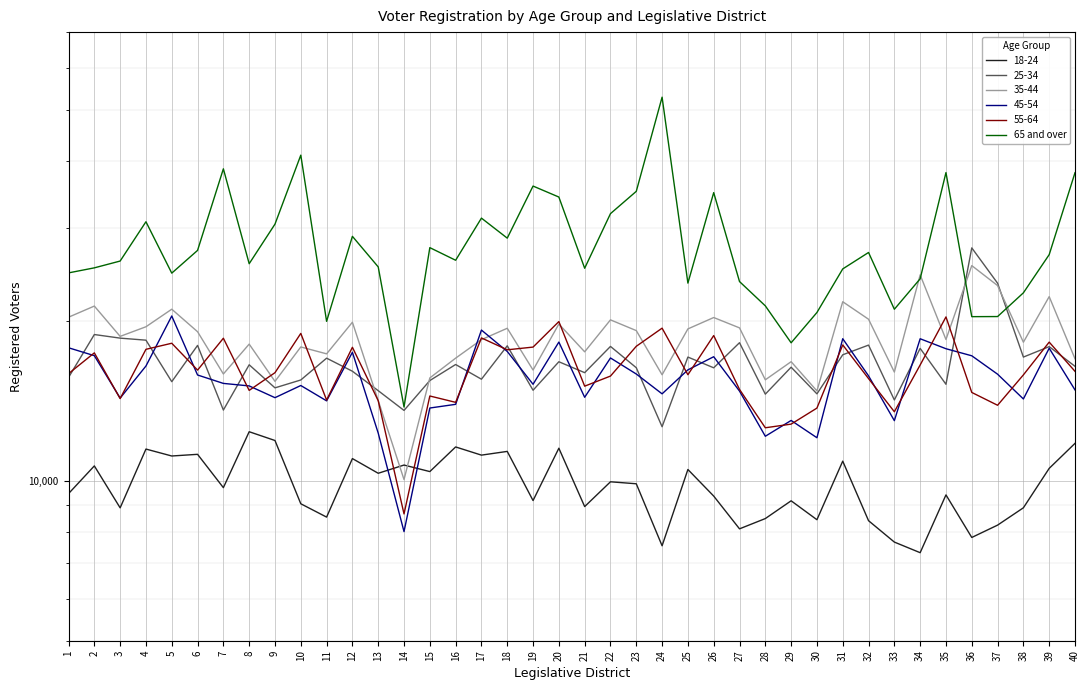

List the labels in order of value, smallest first.

14, 29, 11, 36, 37, 30, 33, 28, 38, 25, 27, 34, 5, 1, 31, 21, 2, 13, 8, 3, 16, 39, 32, 6, 15, 18, 12, 9, 4, 17, 22, 20, 26, 23, 19, 40, 35, 7, 10, 24